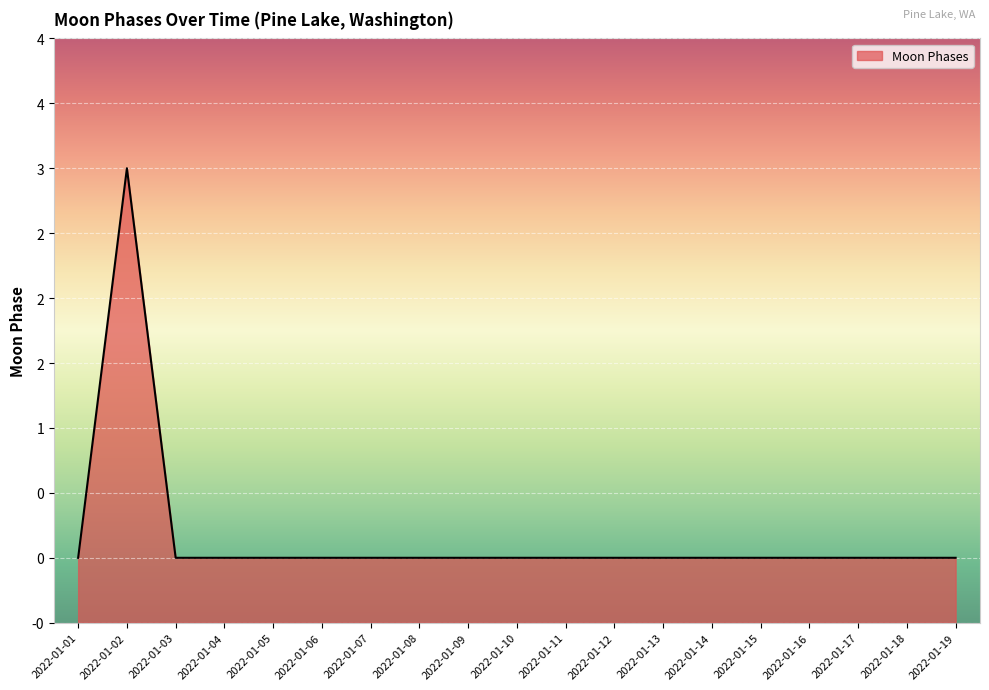

Where is the first local maximum?

2022-01-02